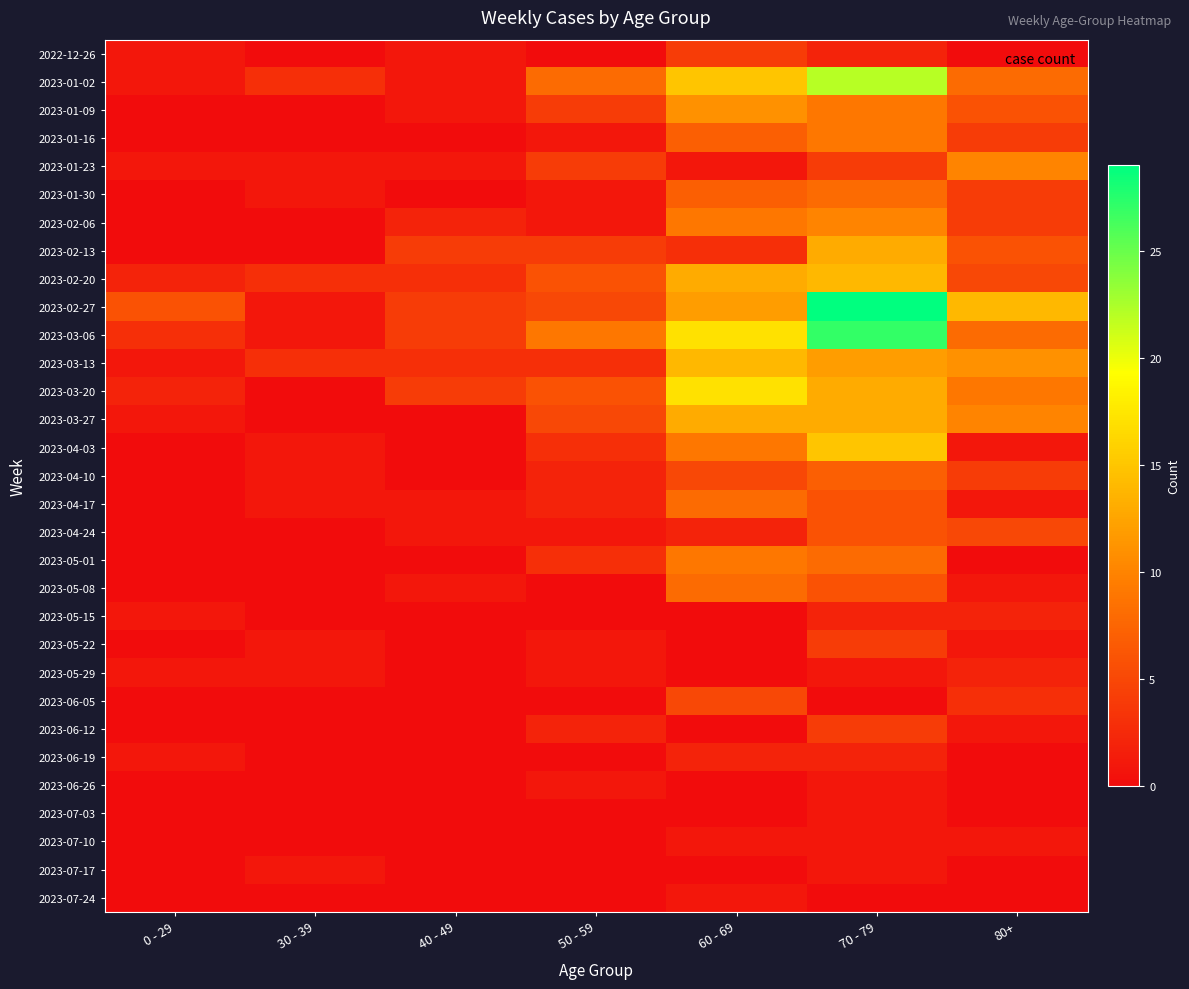

Reading left to right, list all the values displayed in this chart.

2022-12-26: 0 - 29=1	30 - 39=0	40 - 49=1	50 - 59=0	60 - 69=4	70 - 79=2	80+=0
2023-01-02: 0 - 29=1	30 - 39=3	40 - 49=1	50 - 59=8	60 - 69=15	70 - 79=22	80+=8
2023-01-09: 0 - 29=0	30 - 39=0	40 - 49=1	50 - 59=4	60 - 69=11	70 - 79=9	80+=6
2023-01-16: 0 - 29=0	30 - 39=0	40 - 49=0	50 - 59=1	60 - 69=7	70 - 79=9	80+=4
2023-01-23: 0 - 29=1	30 - 39=1	40 - 49=1	50 - 59=4	60 - 69=1	70 - 79=4	80+=10
2023-01-30: 0 - 29=0	30 - 39=1	40 - 49=0	50 - 59=1	60 - 69=7	70 - 79=8	80+=4
2023-02-06: 0 - 29=0	30 - 39=0	40 - 49=2	50 - 59=1	60 - 69=9	70 - 79=10	80+=4
2023-02-13: 0 - 29=0	30 - 39=0	40 - 49=4	50 - 59=4	60 - 69=3	70 - 79=13	80+=6
2023-02-20: 0 - 29=2	30 - 39=3	40 - 49=3	50 - 59=6	60 - 69=13	70 - 79=14	80+=5
2023-02-27: 0 - 29=6	30 - 39=1	40 - 49=4	50 - 59=5	60 - 69=12	70 - 79=29	80+=14
2023-03-06: 0 - 29=3	30 - 39=1	40 - 49=4	50 - 59=9	60 - 69=17	70 - 79=27	80+=8
2023-03-13: 0 - 29=1	30 - 39=3	40 - 49=3	50 - 59=3	60 - 69=14	70 - 79=12	80+=11
2023-03-20: 0 - 29=2	30 - 39=0	40 - 49=4	50 - 59=6	60 - 69=17	70 - 79=13	80+=9
2023-03-27: 0 - 29=1	30 - 39=0	40 - 49=0	50 - 59=5	60 - 69=13	70 - 79=13	80+=10
2023-04-03: 0 - 29=0	30 - 39=1	40 - 49=0	50 - 59=3	60 - 69=9	70 - 79=15	80+=1
2023-04-10: 0 - 29=0	30 - 39=1	40 - 49=0	50 - 59=2	60 - 69=5	70 - 79=7	80+=4
2023-04-17: 0 - 29=0	30 - 39=1	40 - 49=1	50 - 59=2	60 - 69=8	70 - 79=6	80+=1
2023-04-24: 0 - 29=0	30 - 39=0	40 - 49=1	50 - 59=1	60 - 69=2	70 - 79=6	80+=5
2023-05-01: 0 - 29=0	30 - 39=0	40 - 49=0	50 - 59=3	60 - 69=9	70 - 79=8	80+=0
2023-05-08: 0 - 29=0	30 - 39=0	40 - 49=1	50 - 59=0	60 - 69=8	70 - 79=6	80+=1
2023-05-15: 0 - 29=1	30 - 39=0	40 - 49=0	50 - 59=0	60 - 69=0	70 - 79=2	80+=2
2023-05-22: 0 - 29=0	30 - 39=1	40 - 49=0	50 - 59=1	60 - 69=0	70 - 79=4	80+=1
2023-05-29: 0 - 29=1	30 - 39=1	40 - 49=0	50 - 59=1	60 - 69=0	70 - 79=1	80+=2
2023-06-05: 0 - 29=0	30 - 39=0	40 - 49=0	50 - 59=0	60 - 69=5	70 - 79=0	80+=3
2023-06-12: 0 - 29=0	30 - 39=0	40 - 49=0	50 - 59=2	60 - 69=0	70 - 79=4	80+=1
2023-06-19: 0 - 29=1	30 - 39=0	40 - 49=0	50 - 59=0	60 - 69=2	70 - 79=2	80+=0
2023-06-26: 0 - 29=0	30 - 39=0	40 - 49=0	50 - 59=1	60 - 69=0	70 - 79=1	80+=0
2023-07-03: 0 - 29=0	30 - 39=0	40 - 49=0	50 - 59=0	60 - 69=0	70 - 79=1	80+=0
2023-07-10: 0 - 29=0	30 - 39=0	40 - 49=0	50 - 59=0	60 - 69=1	70 - 79=1	80+=1
2023-07-17: 0 - 29=0	30 - 39=1	40 - 49=0	50 - 59=0	60 - 69=0	70 - 79=1	80+=0
2023-07-24: 0 - 29=0	30 - 39=0	40 - 49=0	50 - 59=0	60 - 69=1	70 - 79=0	80+=0